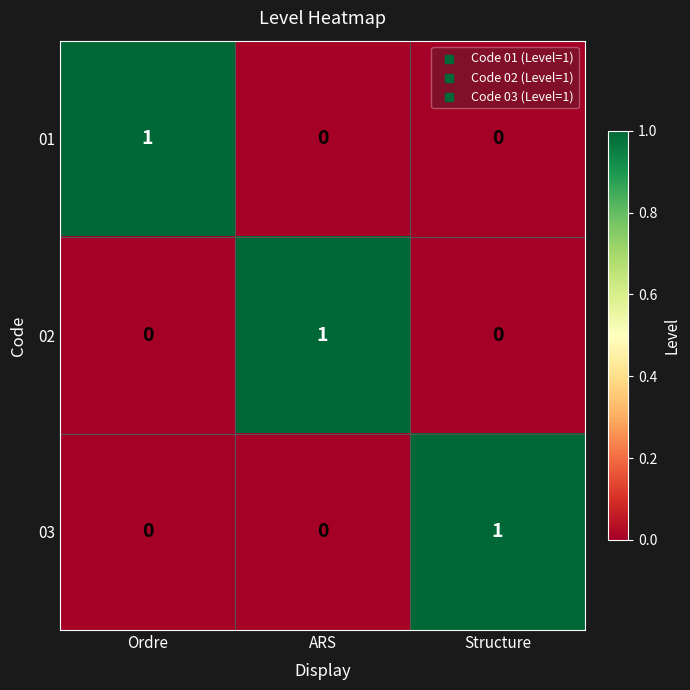

At which label does 02 reach its peak?

ARS